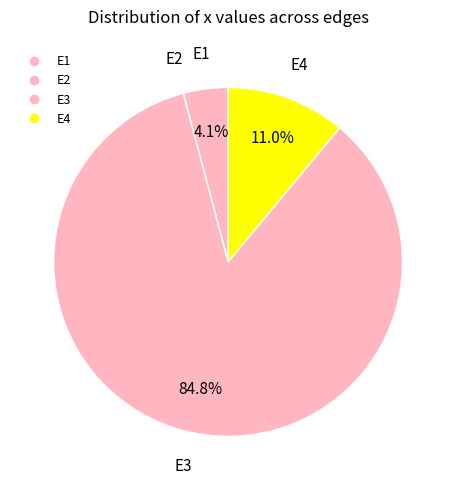

To the nearest percent, what is the difference between the E3 and E1 slice percentages?

81%